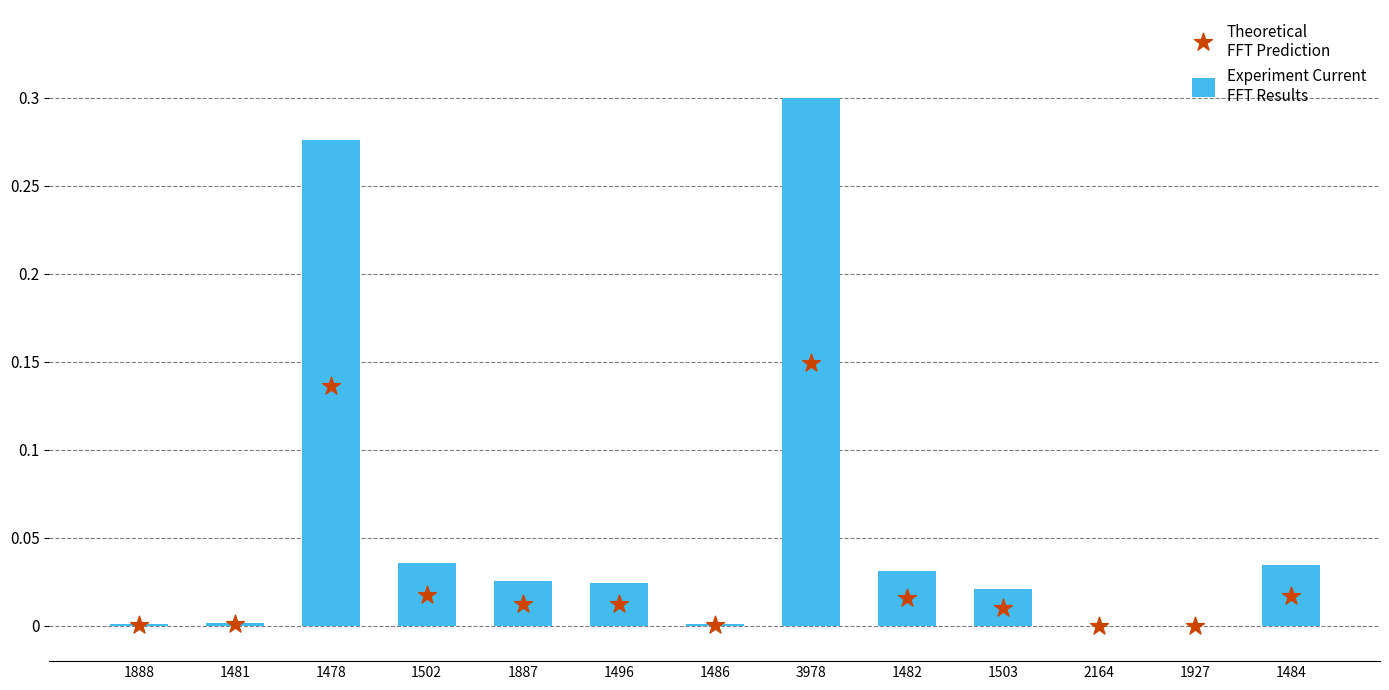

What are all the series names shown in the legend?

Experiment Current
FFT Results, Theoretical
FFT Prediction